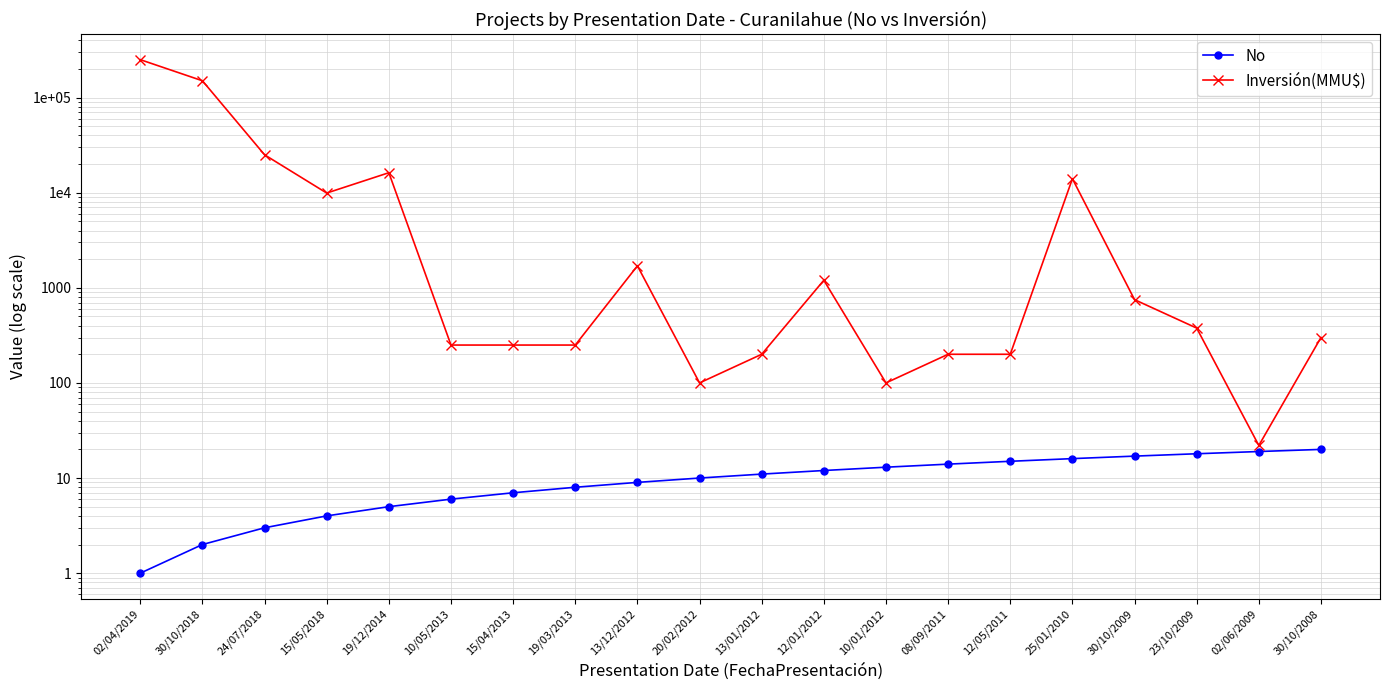

True or false: No has a value of 0 at 30/10/2018.

False